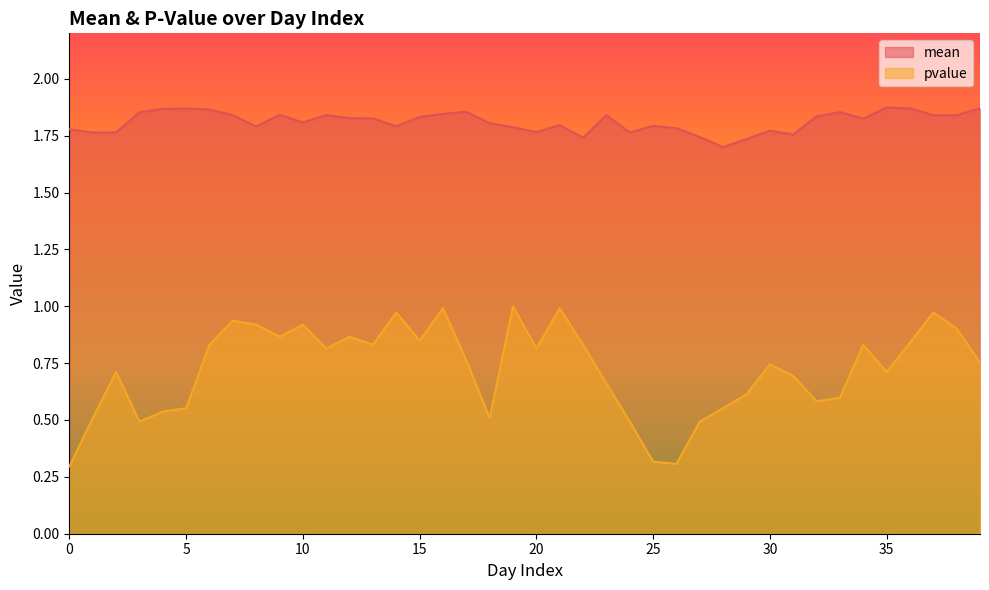

What is the difference between the highest and lowest values at 4?

1.3